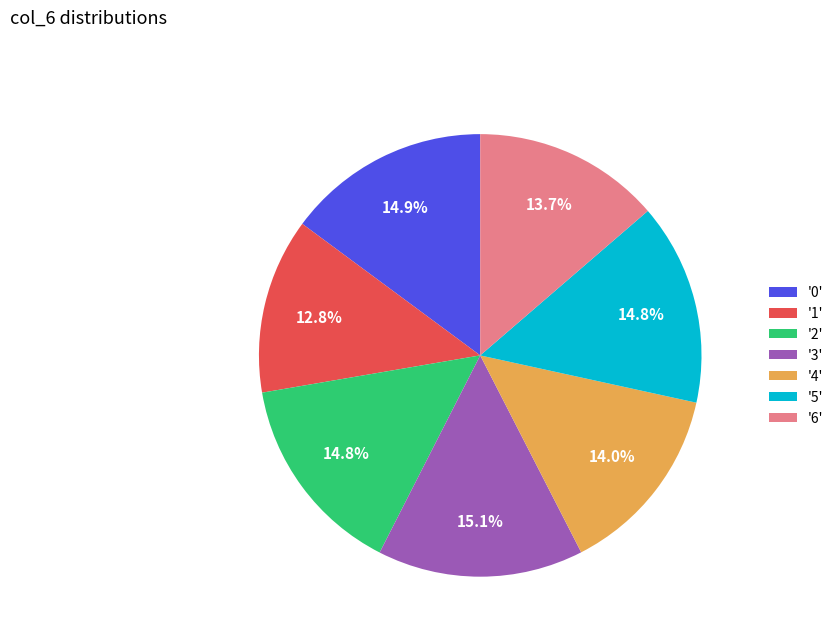

Is '0' the majority of the pie?

No